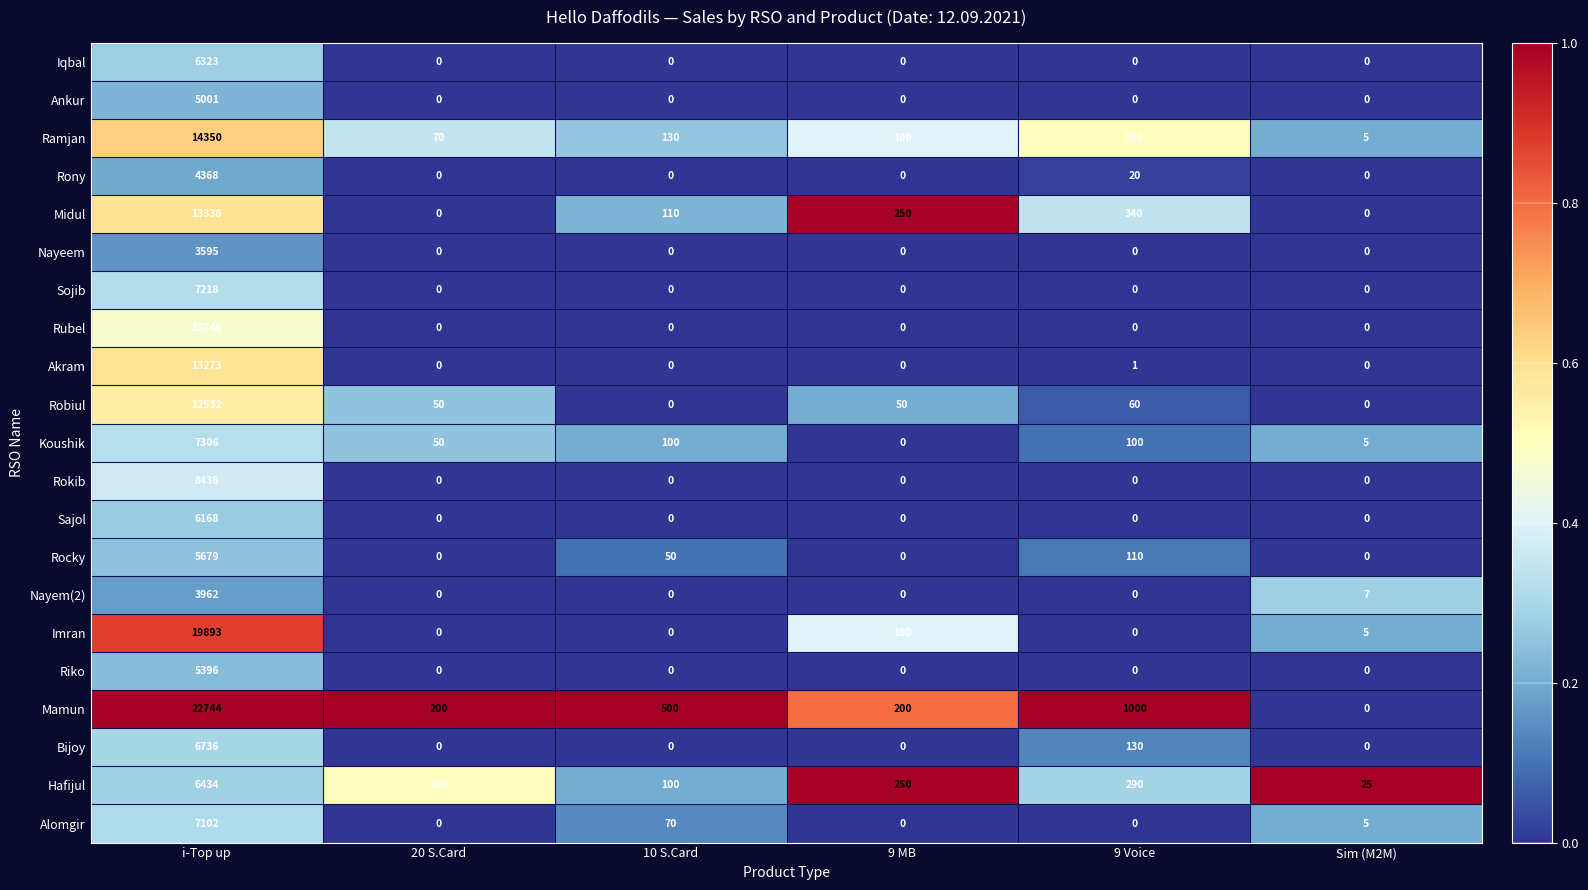

What is the total value across all series at 9 MB?

950